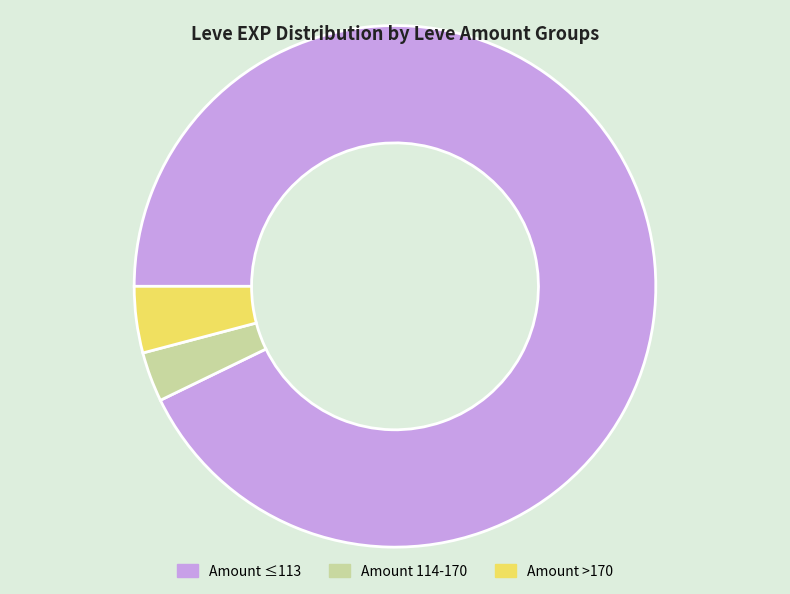

Does any single category account for the majority?

Yes